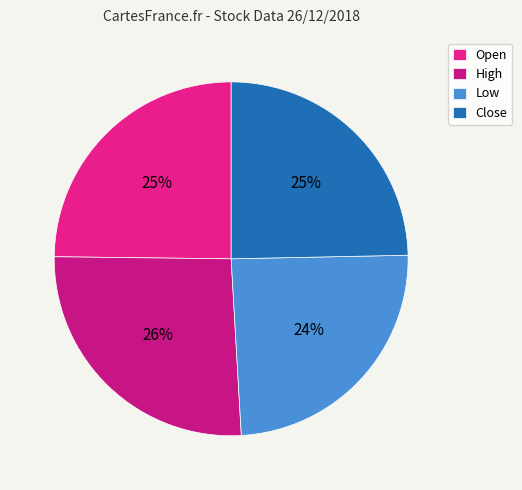

Which slice is the largest?

High